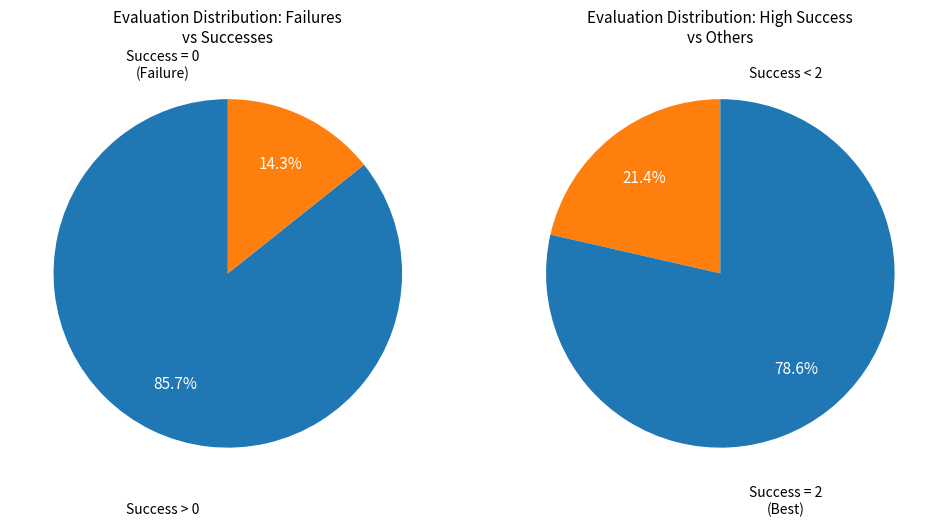

To the nearest percent, what percentage of the pie is 0?

14%